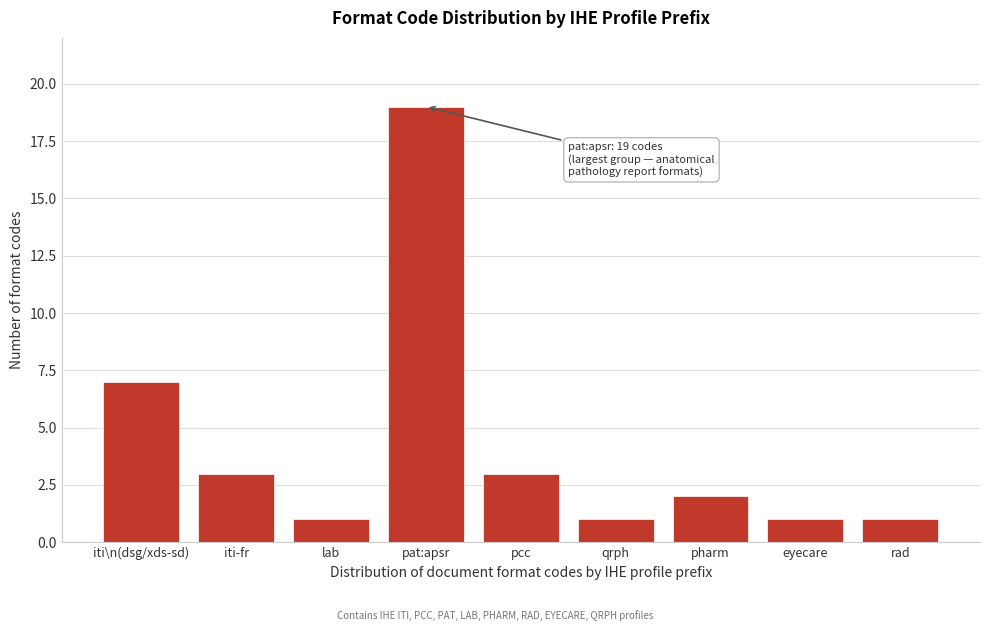

Reading left to right, what are all the values shown in this chart?

iti\n(dsg/xds-sd)=7	iti-fr=3	lab=1	pat:apsr=19	pcc=3	qrph=1	pharm=2	eyecare=1	rad=1